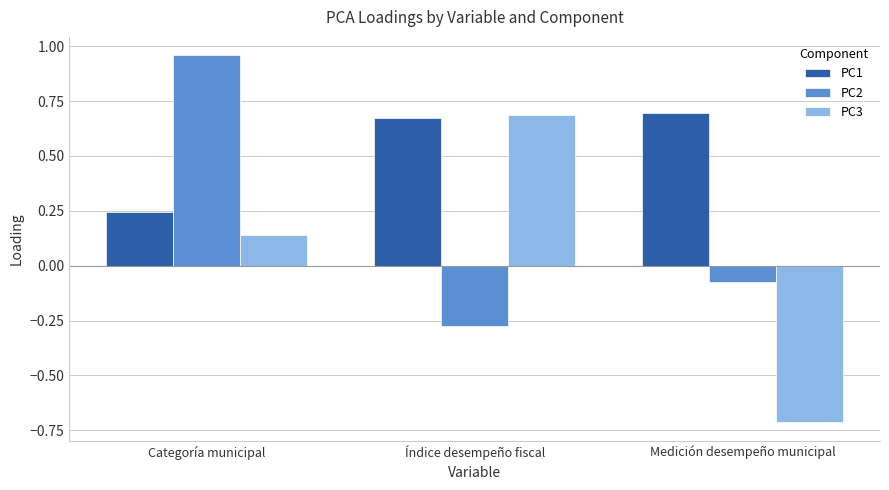

What position from the right is Índice desempeño fiscal?

2